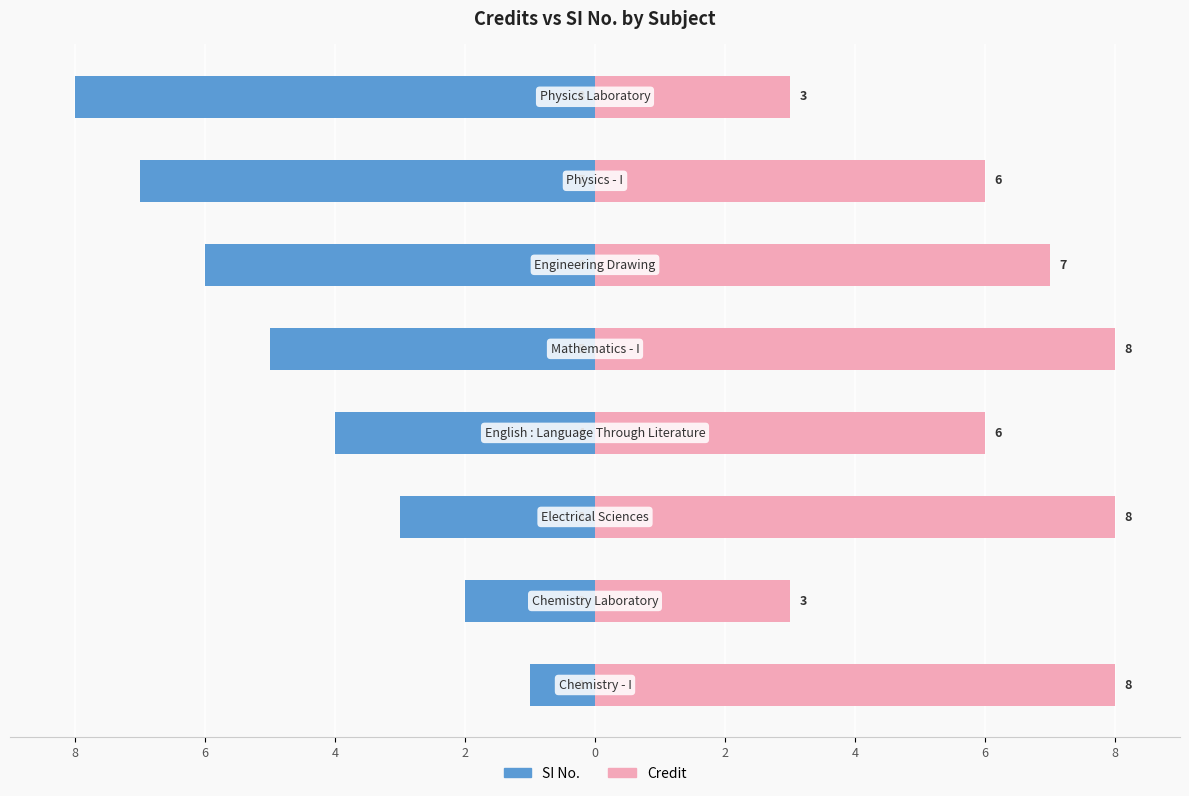

What are all the series names shown in the legend?

SI No., Credit